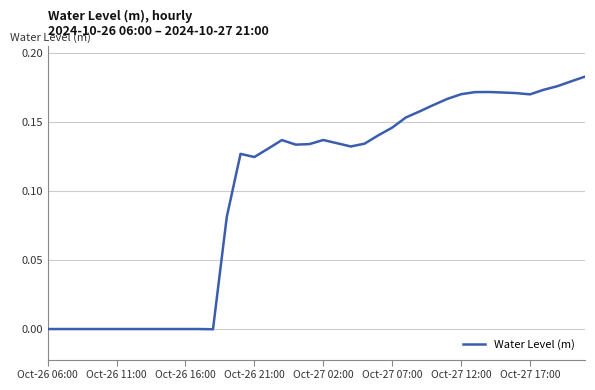

Reading left to right, list all the values displayed in this chart.

-0.0	-0.0	-0.0	-0.0	-0.0	-0.0	-0.0	-0.0	-0.0	-0.0	-0.0	-0.0	-0.0	0.1	0.1	0.1	0.1	0.1	0.1	0.1	0.1	0.1	0.1	0.1	0.1	0.1	0.2	0.2	0.2	0.2	0.2	0.2	0.2	0.2	0.2	0.2	0.2	0.2	0.2	0.2